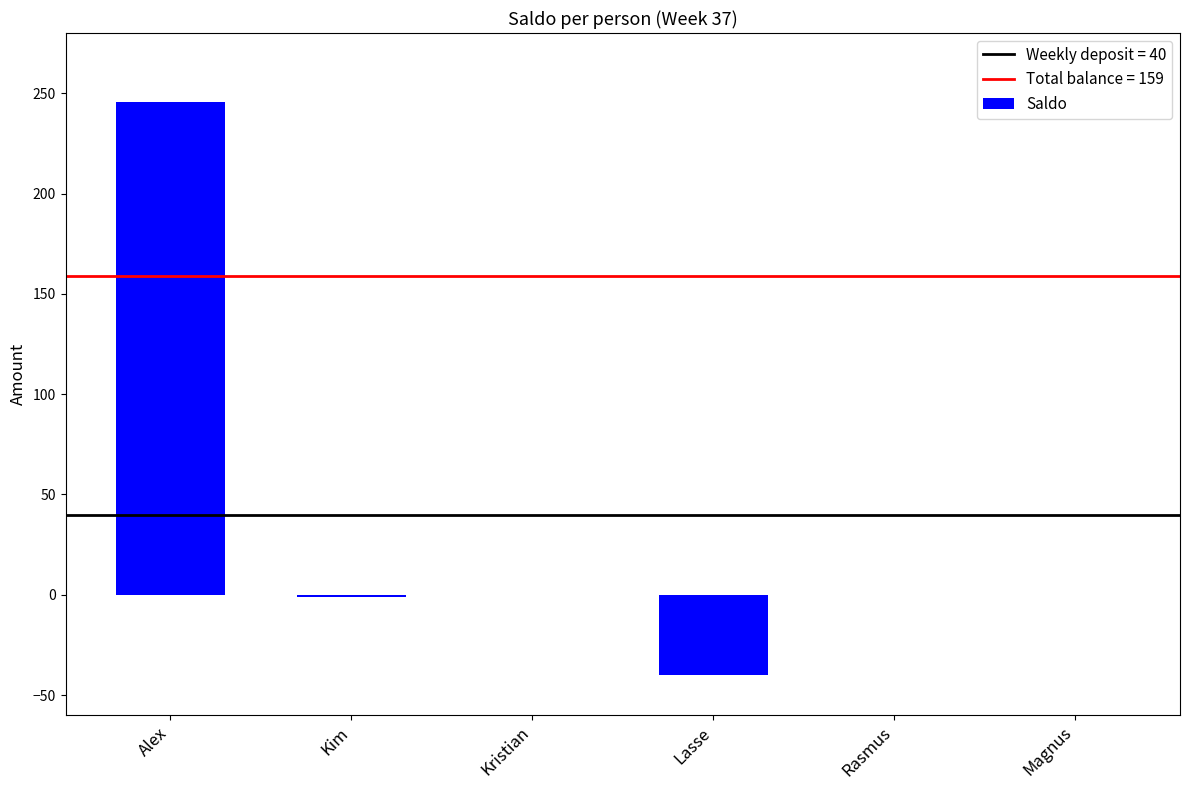

The value at Kristian is 109.3. True or false?

False